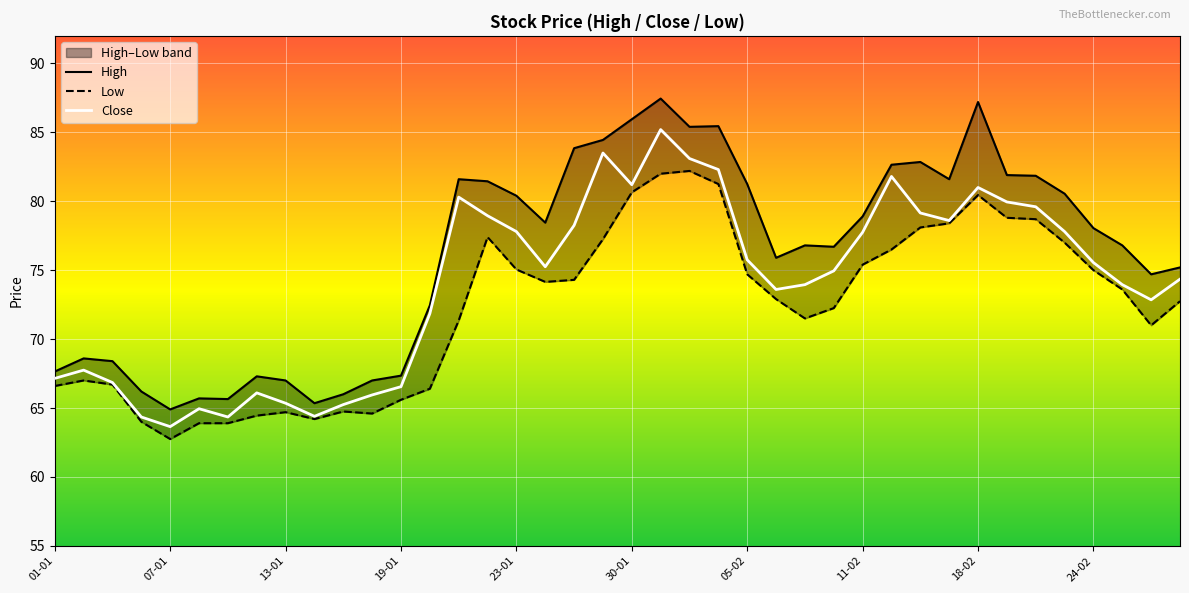

What are all the series names shown in the legend?

High, Low, Close